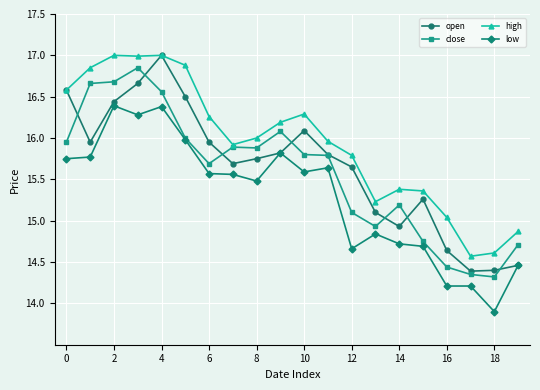

How many series are shown in this chart?

4